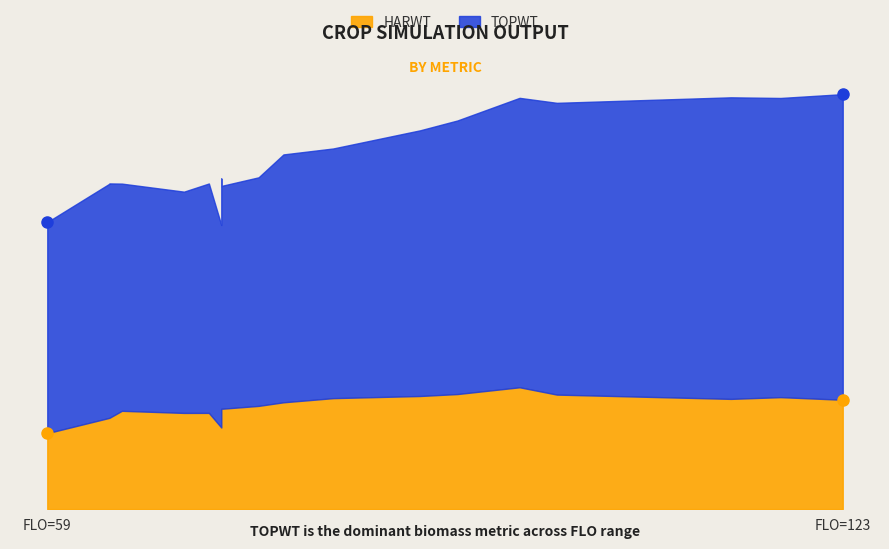

The TOPWT series shows 19419 at 64. True or false?

False